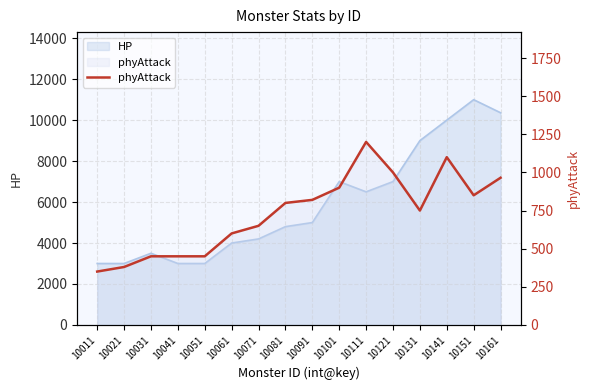

At which category does the data reach its first local valley?

10131